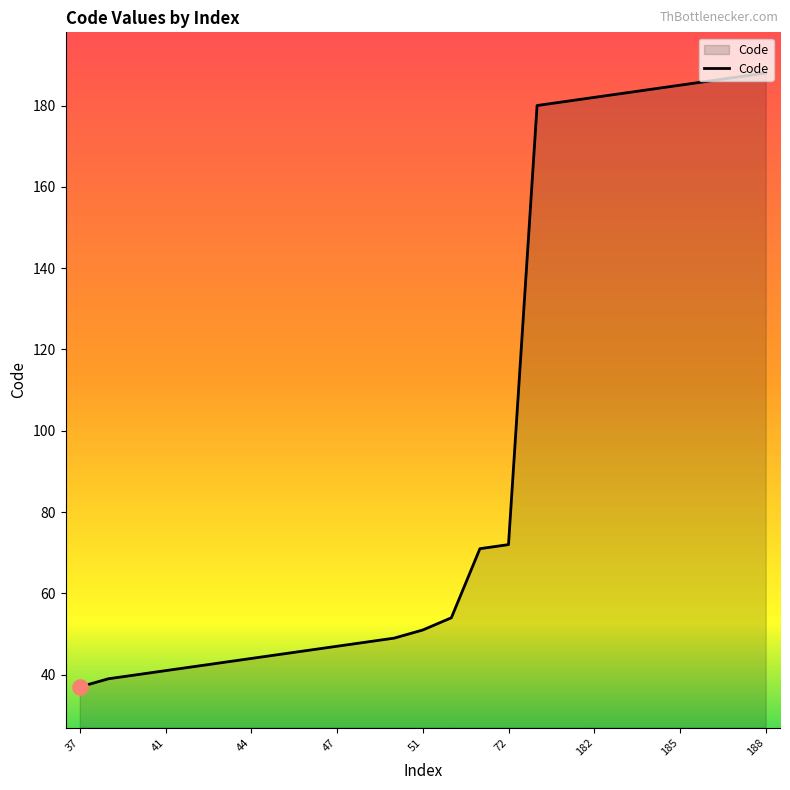

What is the difference between the maximum and minimum values?

151